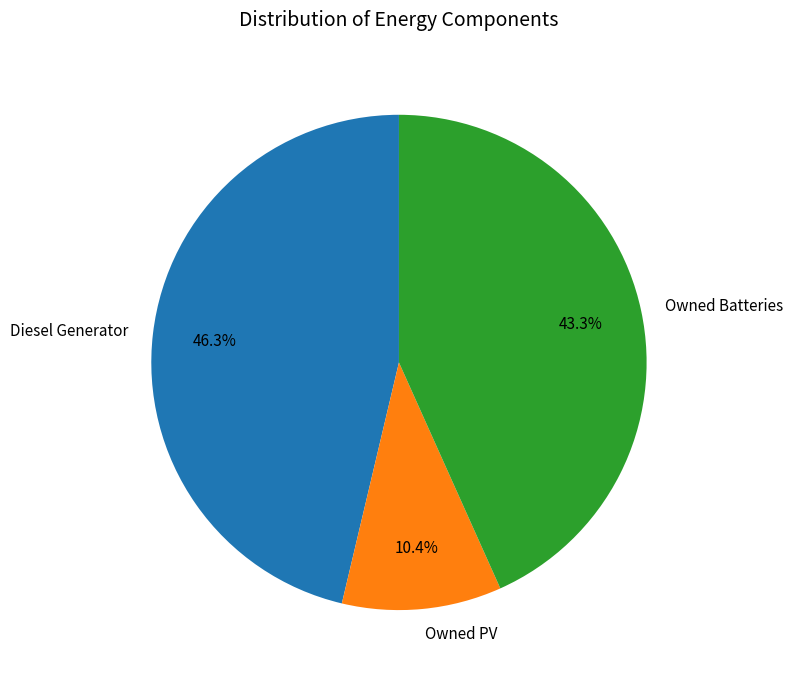

The Owned PV slice represents 10% of the pie. True or false?

True